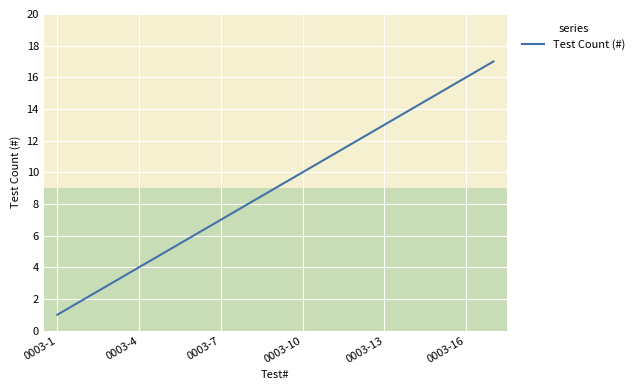

What is the difference between the maximum and minimum values?

16